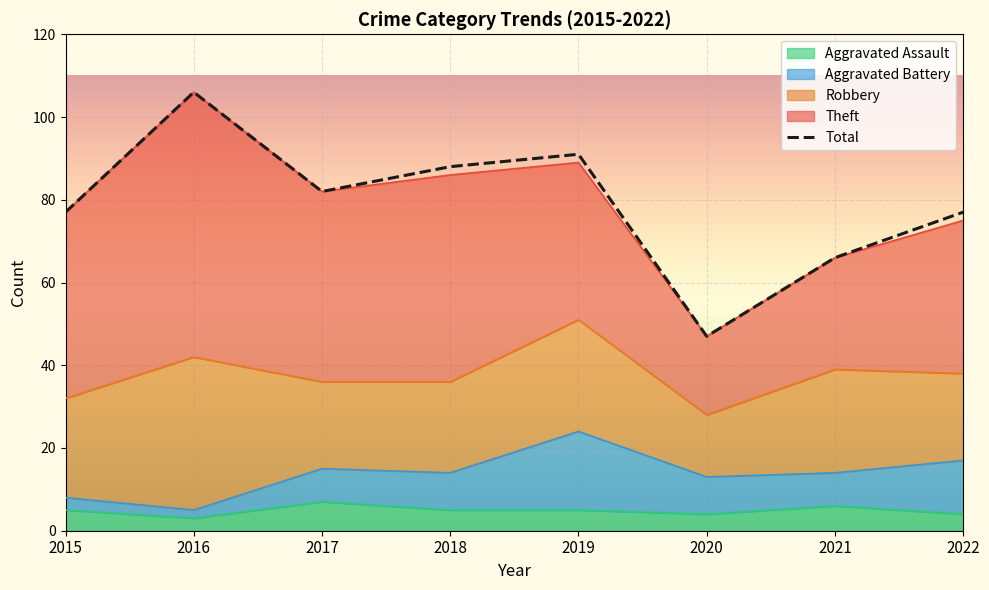

Rank the categories by Robbery value from highest to lowest.

2016, 2019, 2021, 2015, 2018, 2017, 2022, 2020